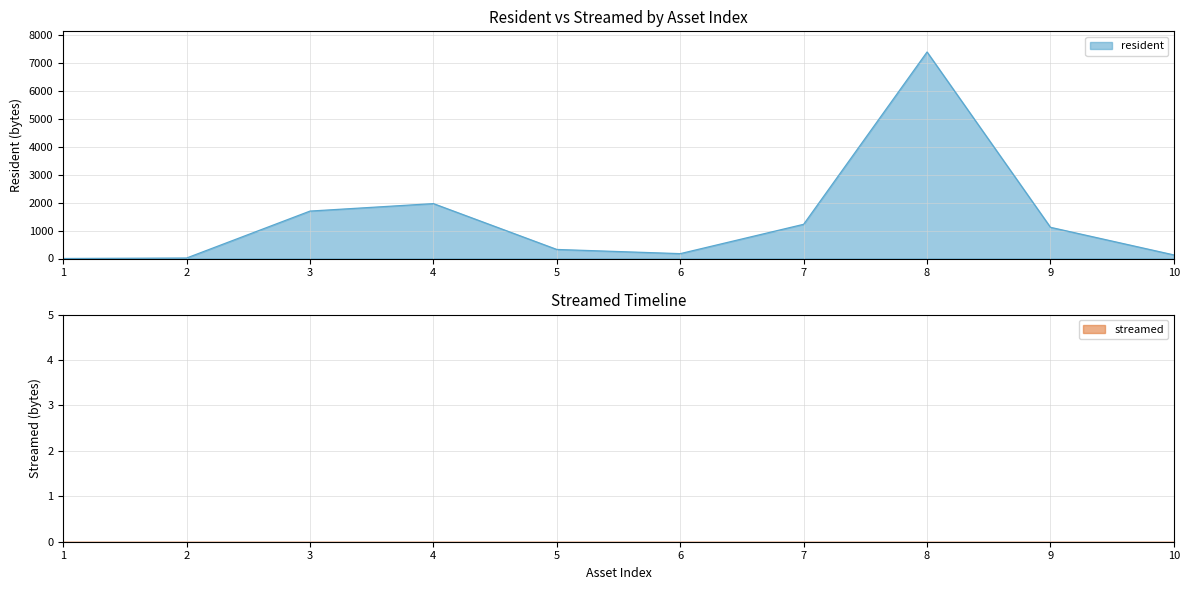

Reading left to right, list all the values displayed in this chart.

0	17	1700	1968	324	174	1226	7404	1118	128